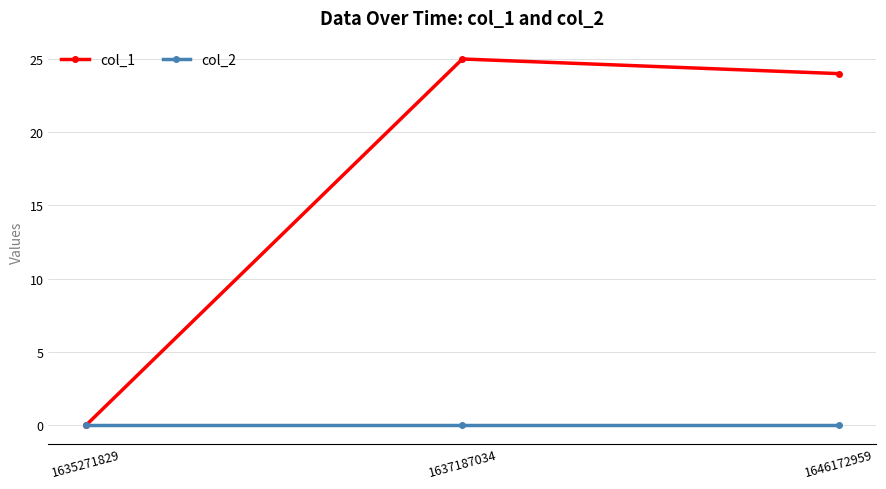

Reading right to left, what are all the values shown in this chart?

col_1: 1646172959=24	1637187034=25	1635271829=0
col_2: 1646172959=0	1637187034=0	1635271829=0